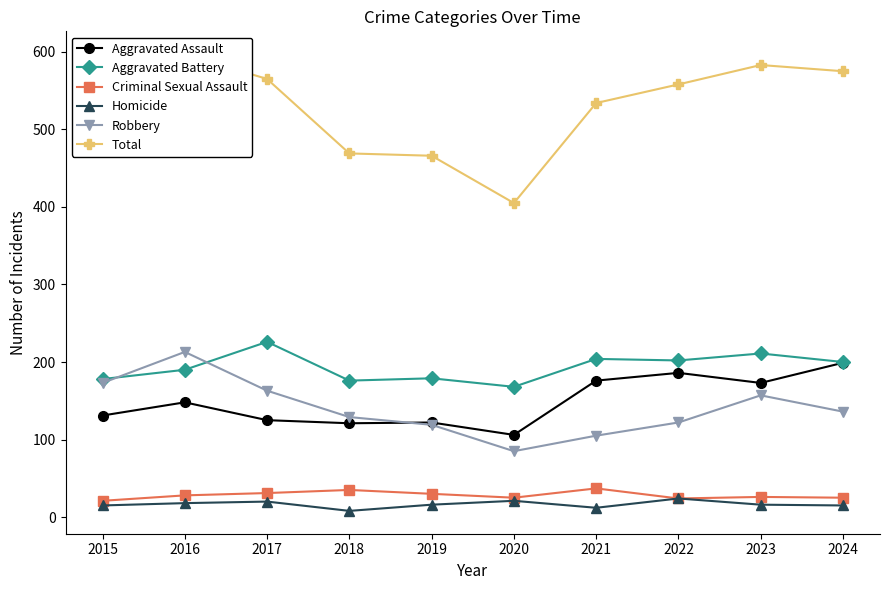

Reading left to right, list all the values displayed in this chart.

Aggravated Assault: 131	148	125	121	122	106	176	186	173	199
Aggravated Battery: 178	190	226	176	179	168	204	202	211	200
Criminal Sexual Assault: 21	28	31	35	30	25	37	24	26	25
Homicide: 15	18	20	8	16	21	12	24	16	15
Robbery: 173	213	163	129	119	85	105	122	157	136
Total: 518	597	565	469	466	405	534	558	583	575